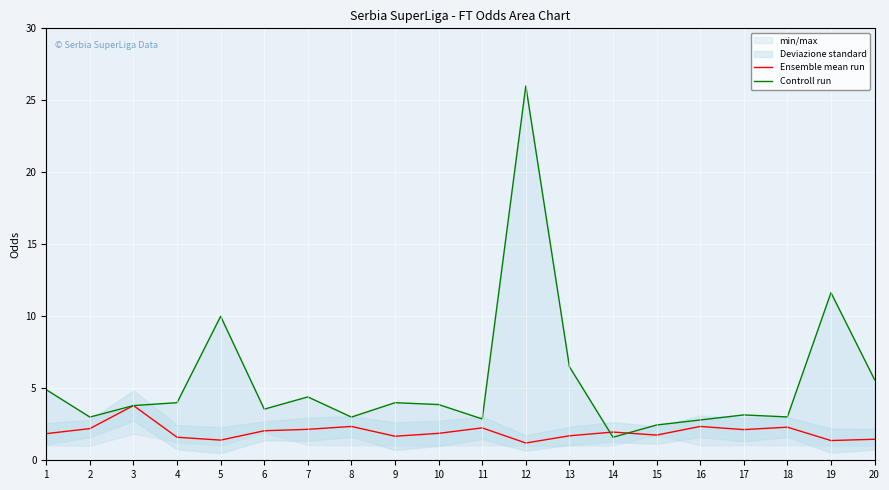

At which label does Controll run reach its minimum?

14